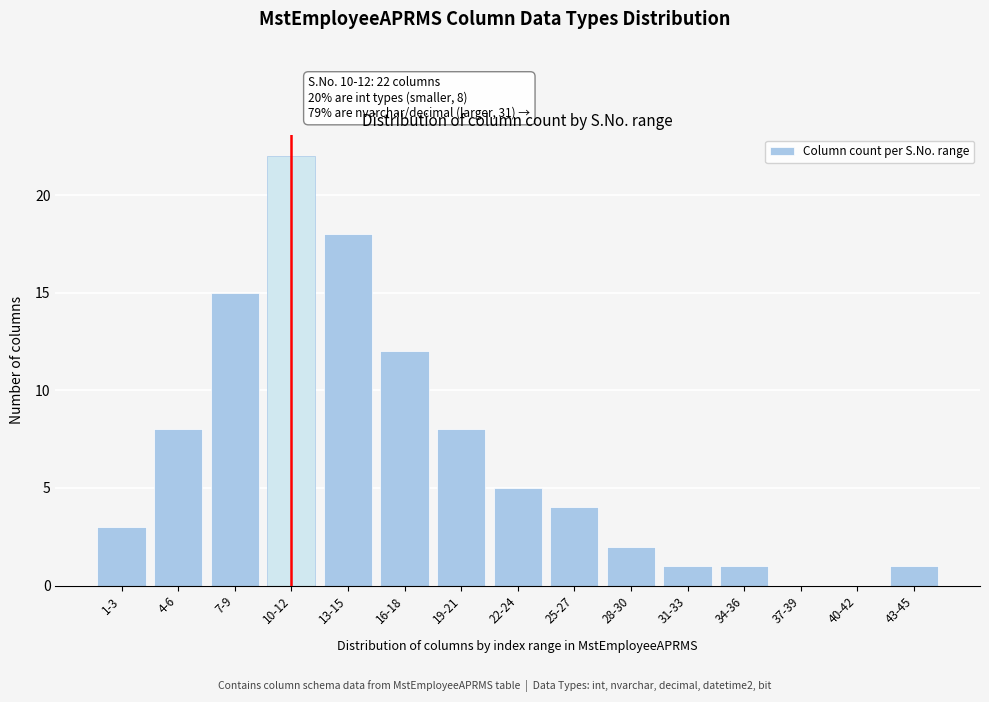

Reading left to right, list all the values displayed in this chart.

1-3=3	4-6=8	7-9=15	10-12=22	13-15=18	16-18=12	19-21=8	22-24=5	25-27=4	28-30=2	31-33=1	34-36=1	37-39=0	40-42=0	43-45=1